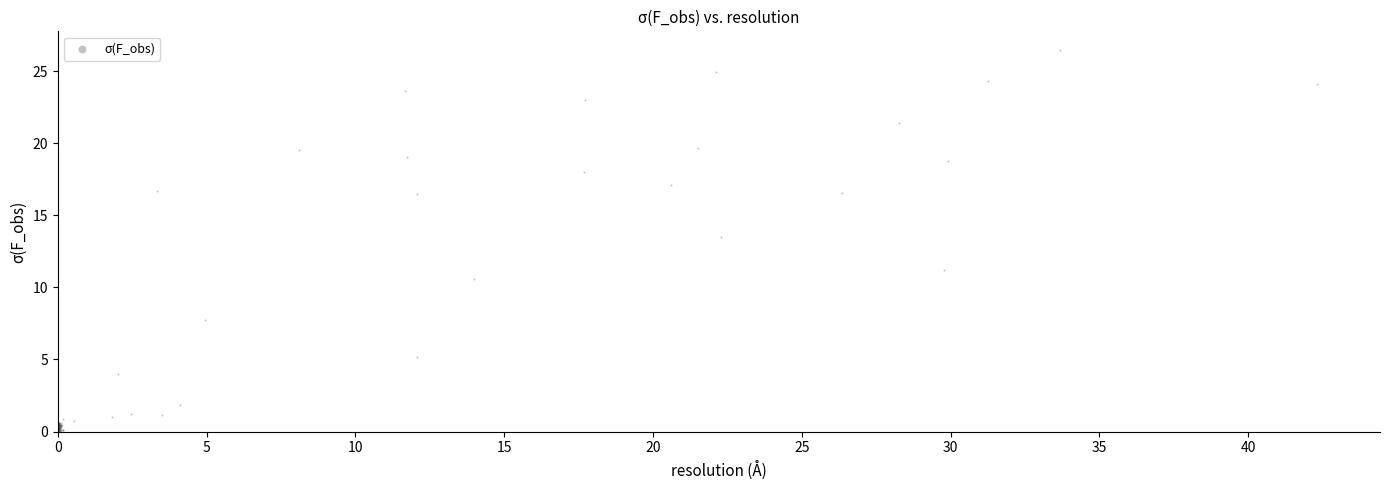

What Y value in the scatter plot is closest to 13?

13.5